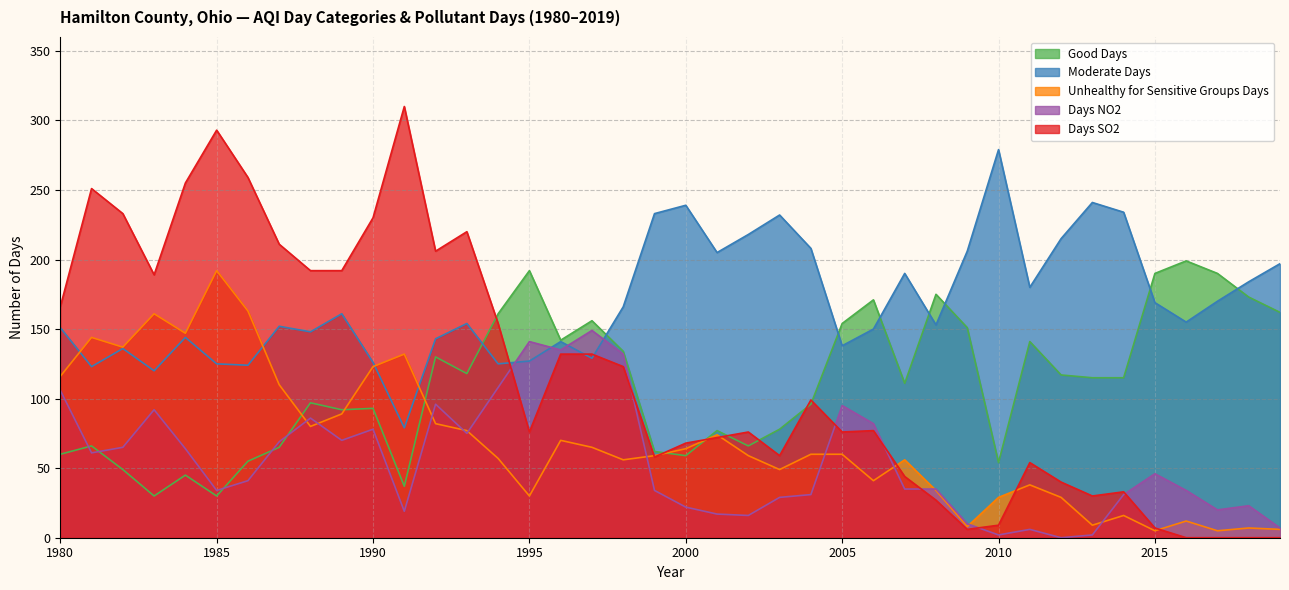

How many lines are shown in the chart?

5